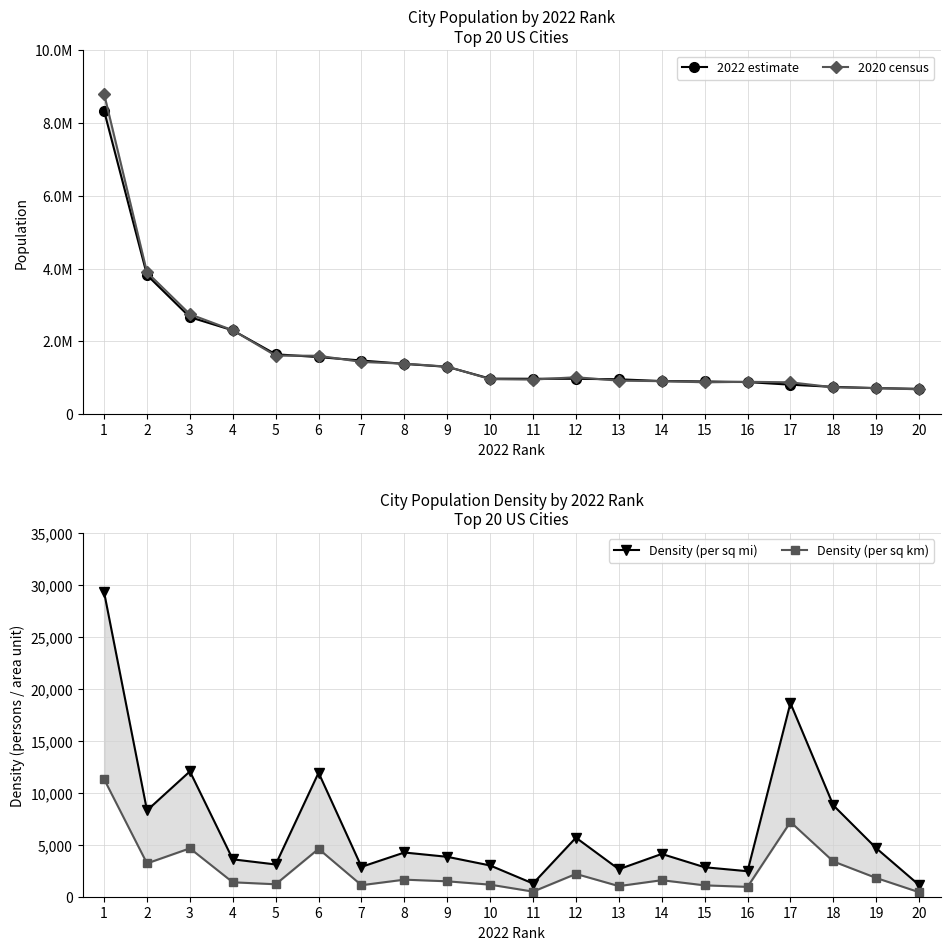

Is it true that Density (per sq mi) equals 1350 at 13?

False